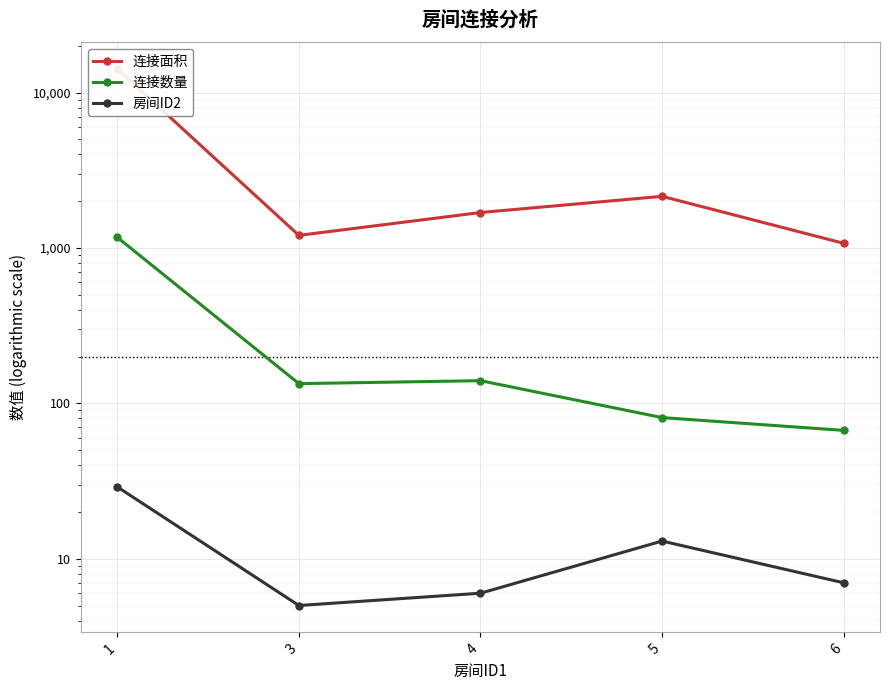

At which category is the sum across all series the highest?

1